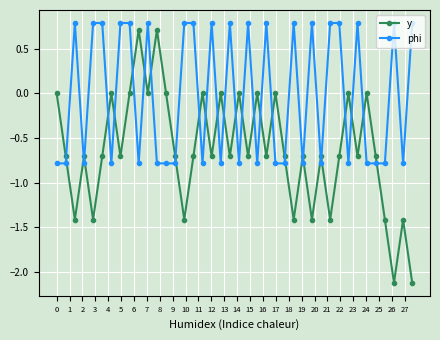

Which series has the largest total across all categories?

phi